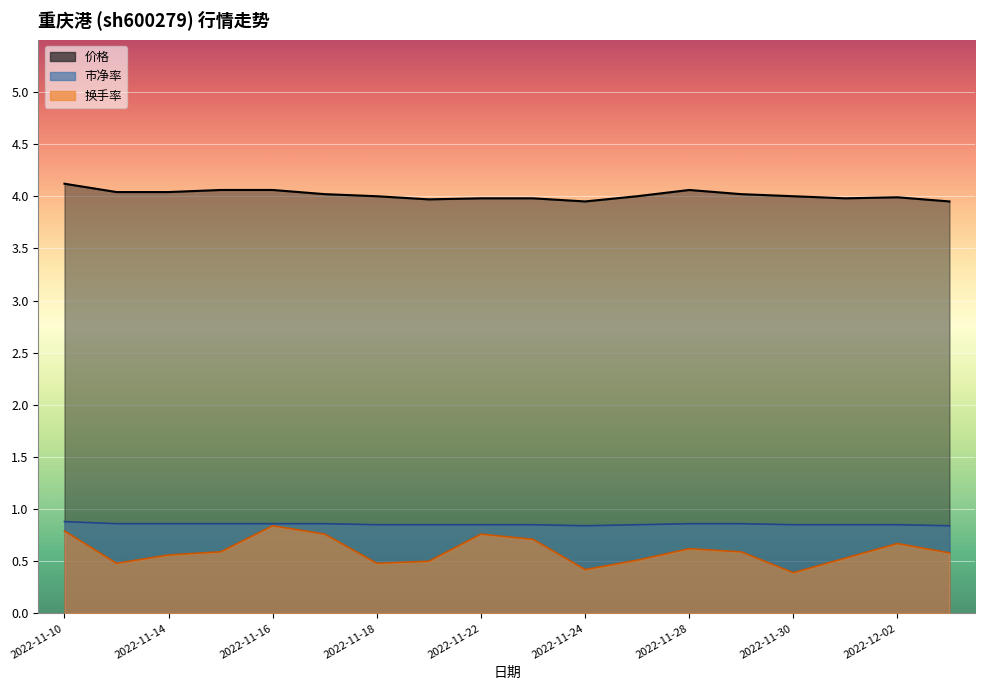

Reading left to right, transcribe all the data shown in this chart.

价格: 2022-11-10=4.1	2022-11-11=4.0	2022-11-14=4.0	2022-11-15=4.1	2022-11-16=4.1	2022-11-17=4.0	2022-11-18=4.0	2022-11-21=4.0	2022-11-22=4.0	2022-11-23=4.0	2022-11-24=4.0	2022-11-25=4.0	2022-11-28=4.1	2022-11-29=4.0	2022-11-30=4.0	2022-12-01=4.0	2022-12-02=4.0	2022-12-05=4.0
市净率: 2022-11-10=0.9	2022-11-11=0.9	2022-11-14=0.9	2022-11-15=0.9	2022-11-16=0.9	2022-11-17=0.9	2022-11-18=0.8	2022-11-21=0.8	2022-11-22=0.8	2022-11-23=0.8	2022-11-24=0.8	2022-11-25=0.8	2022-11-28=0.9	2022-11-29=0.9	2022-11-30=0.8	2022-12-01=0.8	2022-12-02=0.8	2022-12-05=0.8
换手率: 2022-11-10=0.8	2022-11-11=0.5	2022-11-14=0.6	2022-11-15=0.6	2022-11-16=0.8	2022-11-17=0.8	2022-11-18=0.5	2022-11-21=0.5	2022-11-22=0.8	2022-11-23=0.7	2022-11-24=0.4	2022-11-25=0.5	2022-11-28=0.6	2022-11-29=0.6	2022-11-30=0.4	2022-12-01=0.5	2022-12-02=0.7	2022-12-05=0.6